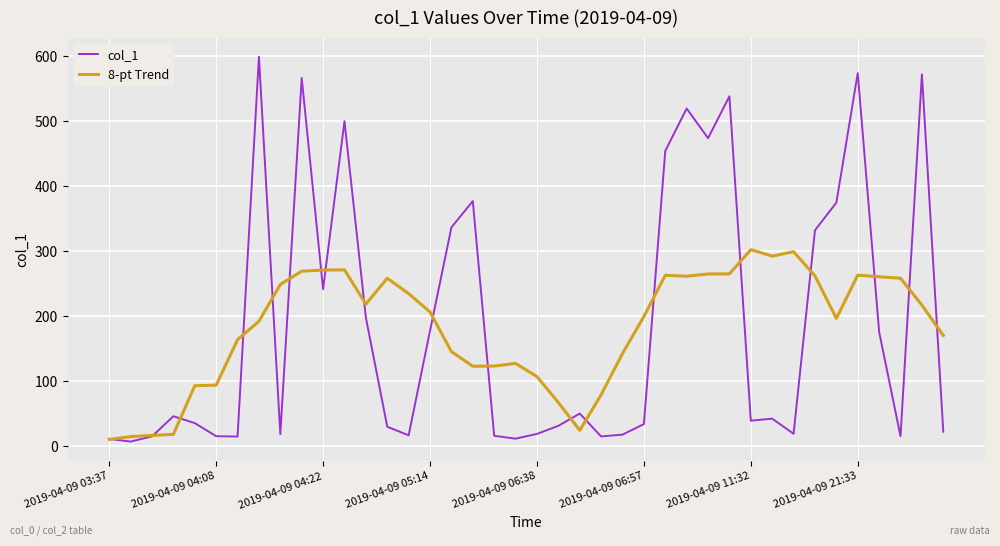

Which series has the widest spread of values?

col_1